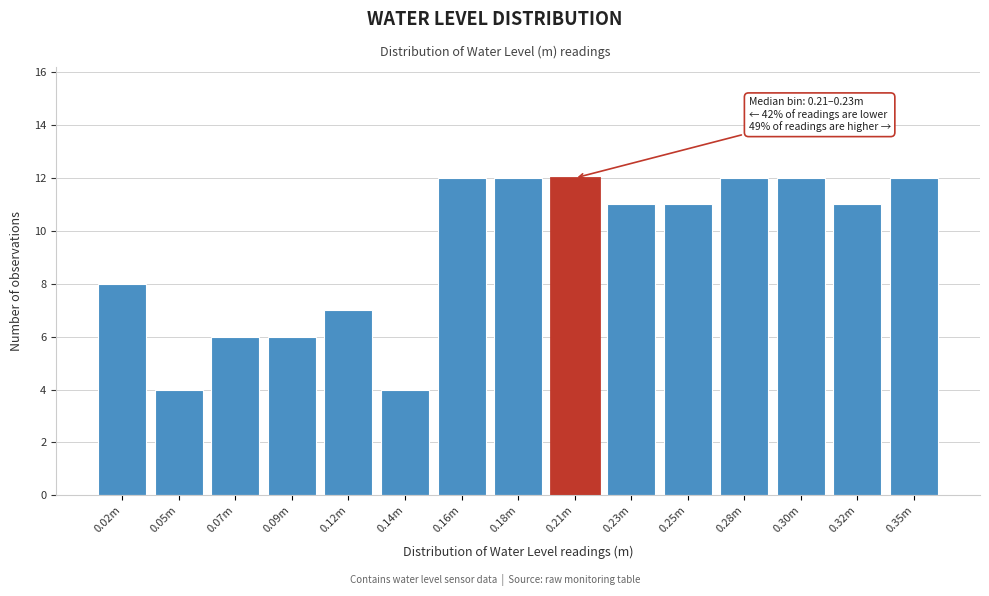

Reading left to right, what are all the values shown in this chart?

8	4	6	6	7	4	12	12	12	11	11	12	12	11	12